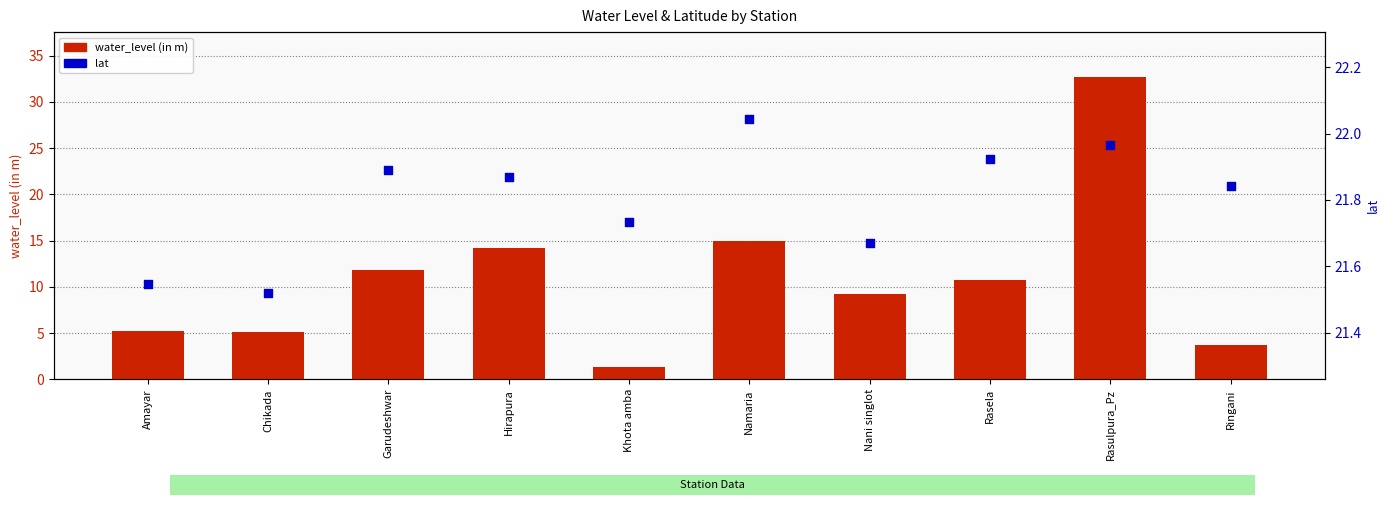

Which series reaches the minimum Y coordinate?

water_level (in m)